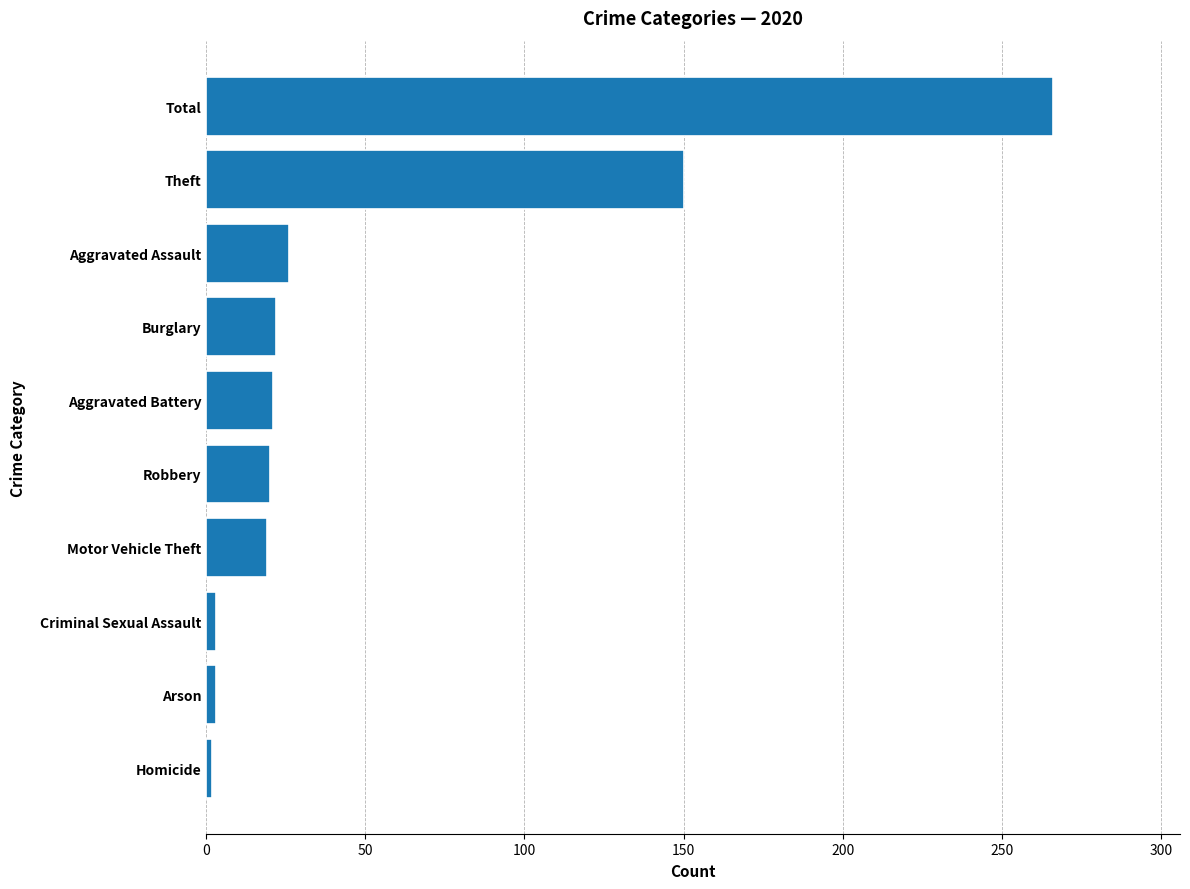

Where is the data nearest to the value 134?

Theft